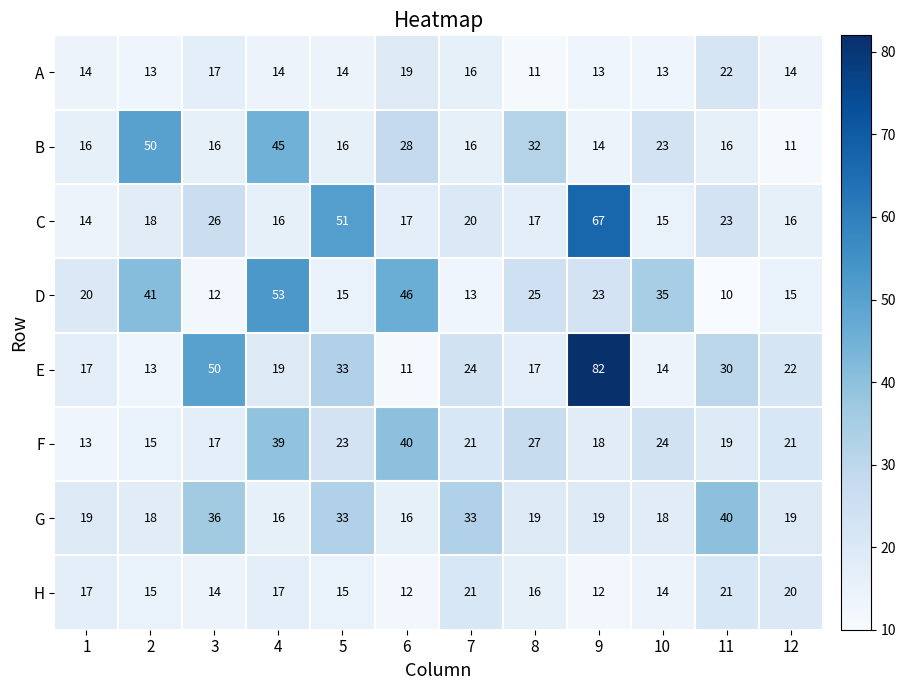

What is the spread (max minus min) of values at 4?

39